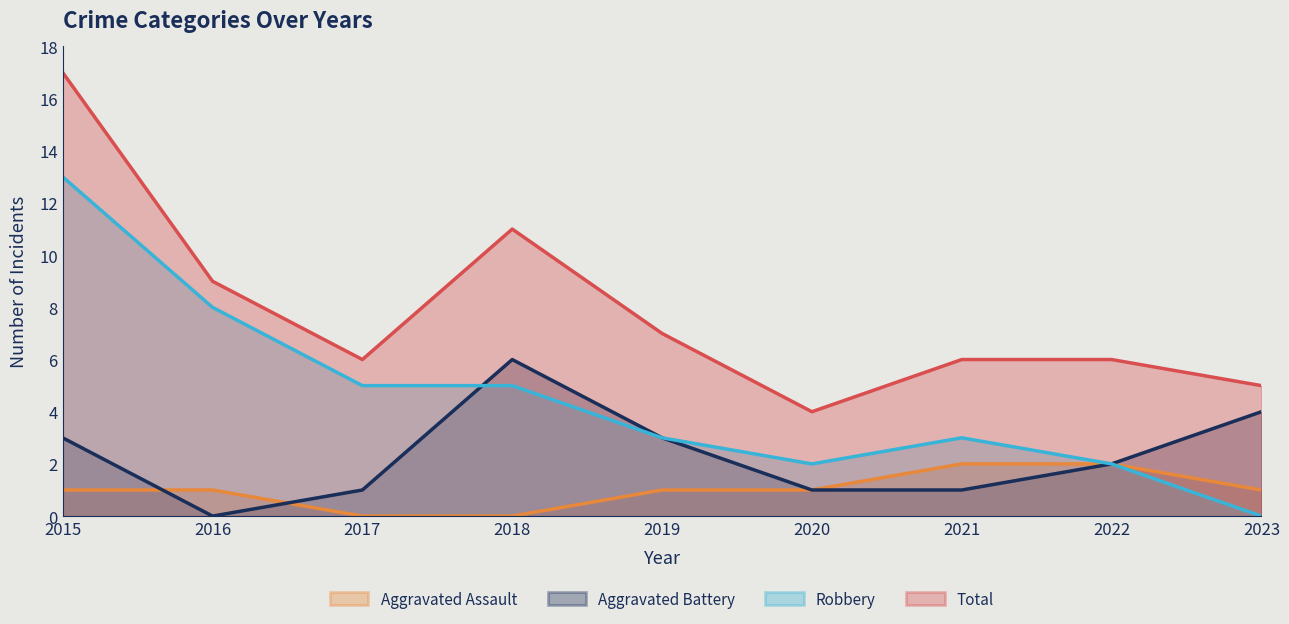

Reading right to left, what are all the values shown in this chart?

Aggravated Assault: 2023=1	2022=2	2021=2	2020=1	2019=1	2018=0	2017=0	2016=1	2015=1
Aggravated Battery: 2023=4	2022=2	2021=1	2020=1	2019=3	2018=6	2017=1	2016=0	2015=3
Robbery: 2023=0	2022=2	2021=3	2020=2	2019=3	2018=5	2017=5	2016=8	2015=13
Total: 2023=5	2022=6	2021=6	2020=4	2019=7	2018=11	2017=6	2016=9	2015=17